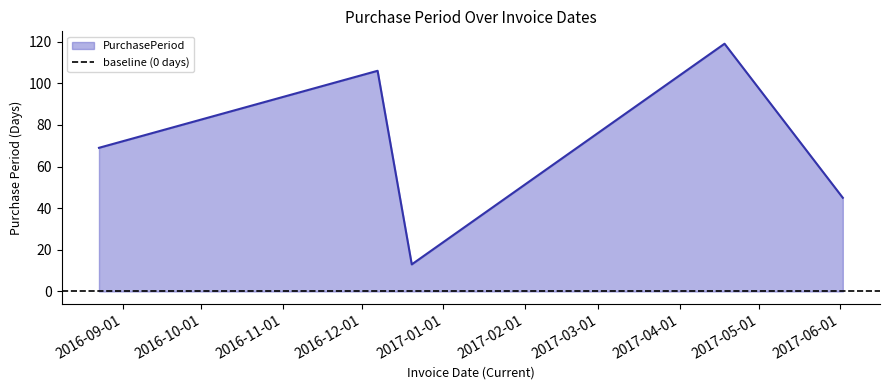

What is the label of the 5th point from the left?

2017-06-02